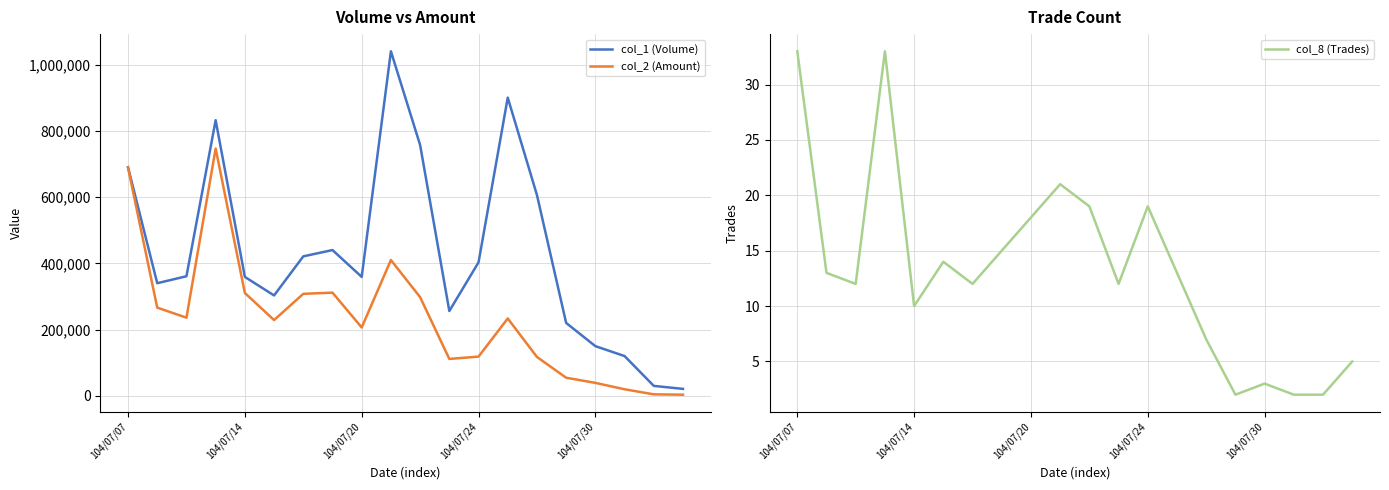

Reading right to left, extract all data points from this chart.

col_1 (Volume): 21000	30000	120000	150000	220000	606000	900000	403000	256000	757000	1040000	359000	440000	421000	303000	359000	832000	361000	340000	690000
col_2 (Amount): 3470	4500	19800	39100	54600	117380	233500	118420	111390	297870	409940	206330	311450	307920	228660	310450	746290	235930	266260	688800
col_8 (Trades): 5	2	2	3	2	7	13	19	12	19	21	18	15	12	14	10	33	12	13	33